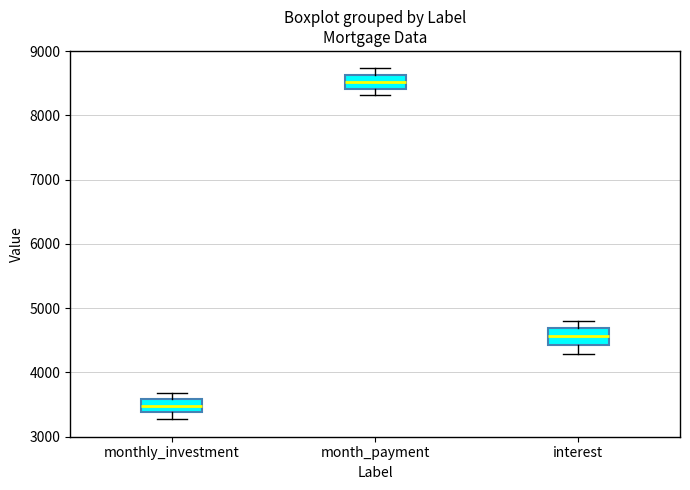

Reading left to right, transcribe this box plot: for each box, give where its median line is, the range the box spans, and where its two whiskers end, as read against the y-axis. The values are not printed on the chart, so give them approximately, as read against the axis.

monthly_investment: median 3500, box 3400 to 3600, whiskers 3300 to 3700
month_payment: median 8500, box 8400 to 8600, whiskers 8300 to 8700
interest: median 4600, box 4400 to 4700, whiskers 4300 to 4800